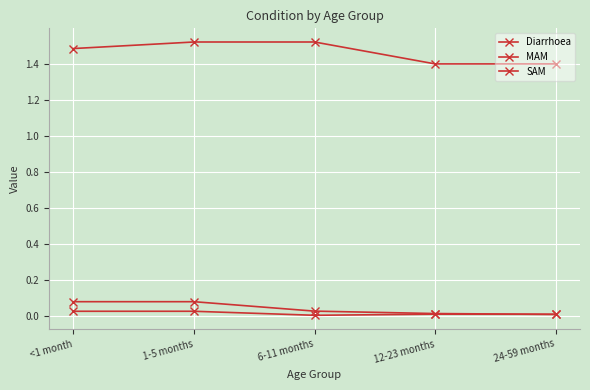

Is this an area chart (filled region under the line)?

No